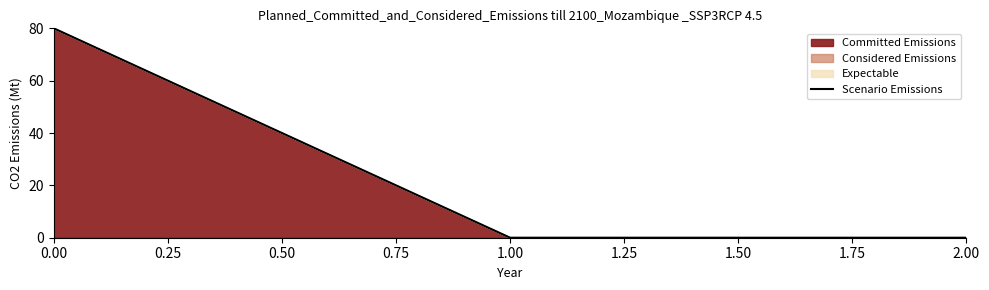

List the labels in order of value, largest first.

0.00, 0.25, 0.50